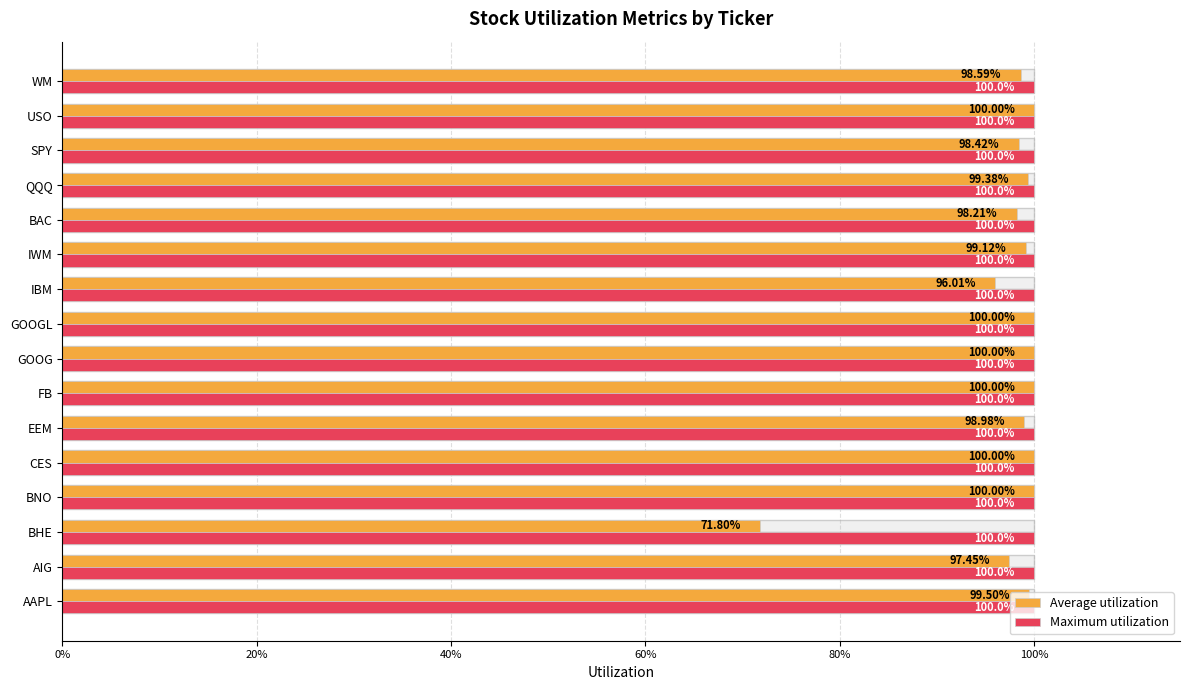

How many categories are shown in the chart?

16